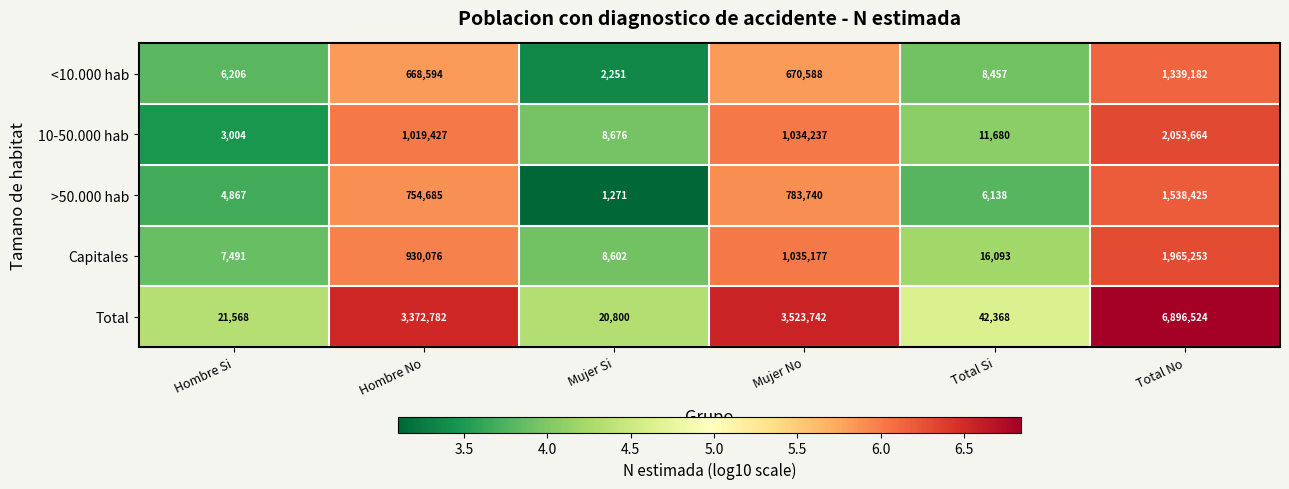

At Total Si, list the series in order from largest to smallest.

Total, Capitales, 10-50.000 hab, <10.000 hab, >50.000 hab